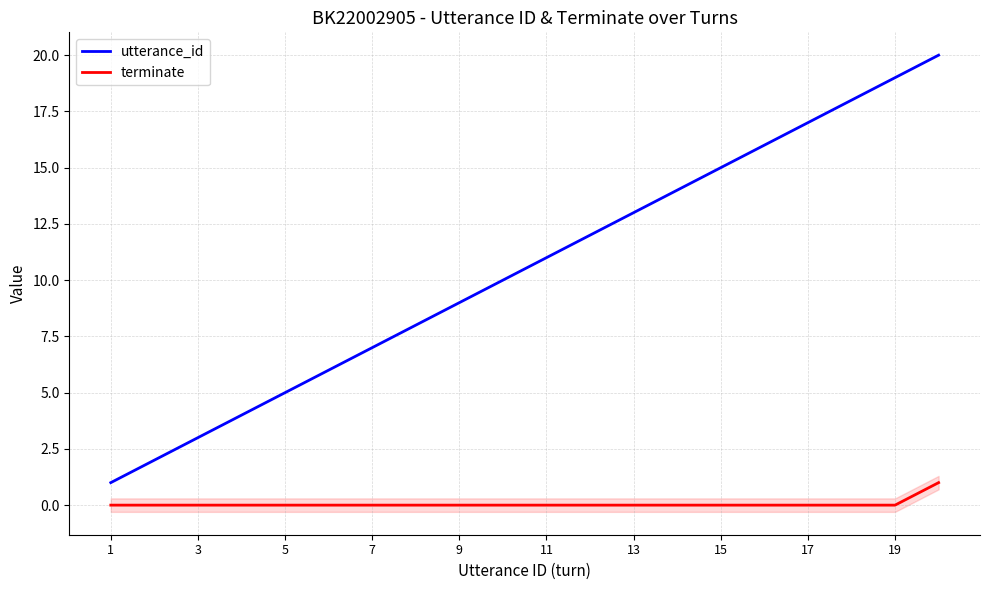

What is the highest value of the utterance_id series?

20